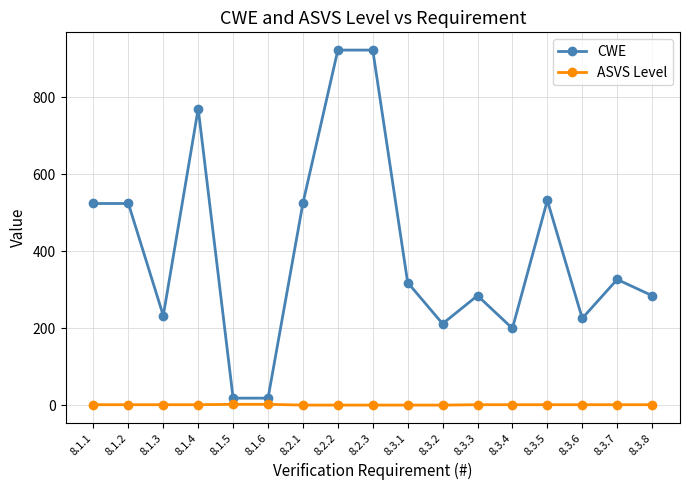

Does the chart display data point markers on the line(s)?

Yes